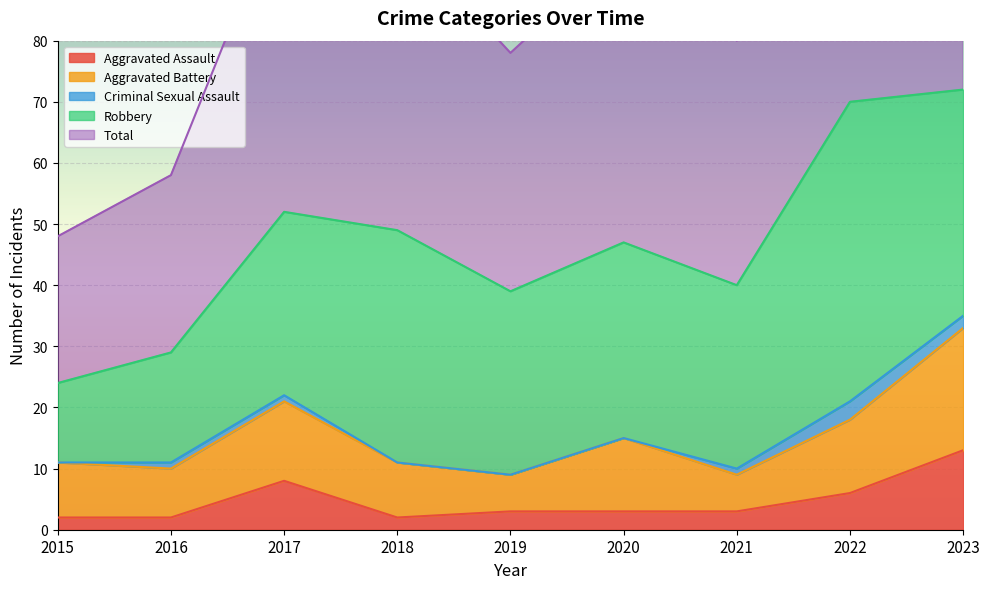

True or false: Aggravated Assault and Criminal Sexual Assault intersect in this chart.

False